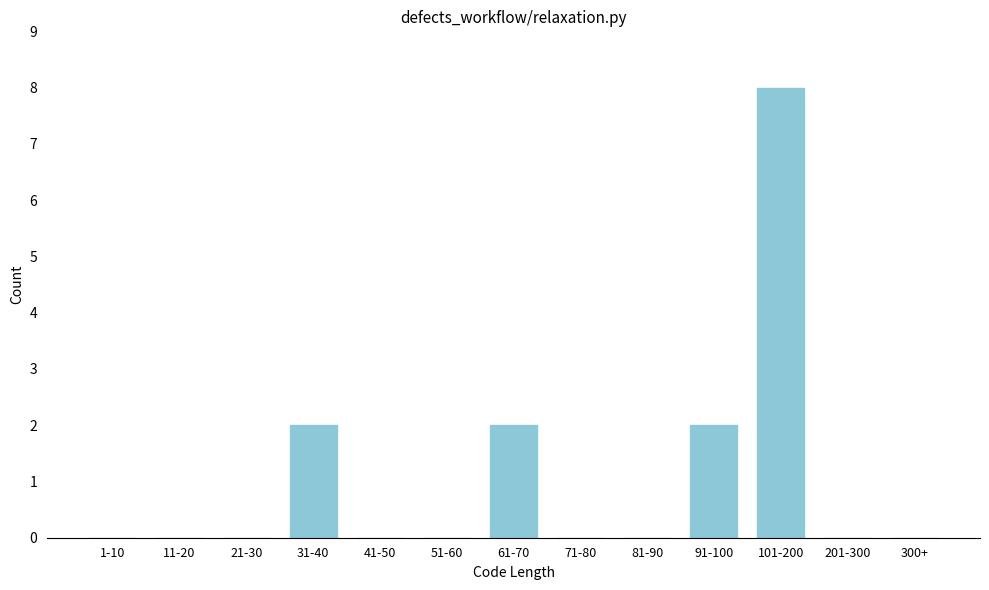

Reading left to right, transcribe all the data shown in this chart.

1-10=0	11-20=0	21-30=0	31-40=2	41-50=0	51-60=0	61-70=2	71-80=0	81-90=0	91-100=2	101-200=8	201-300=0	300+=0